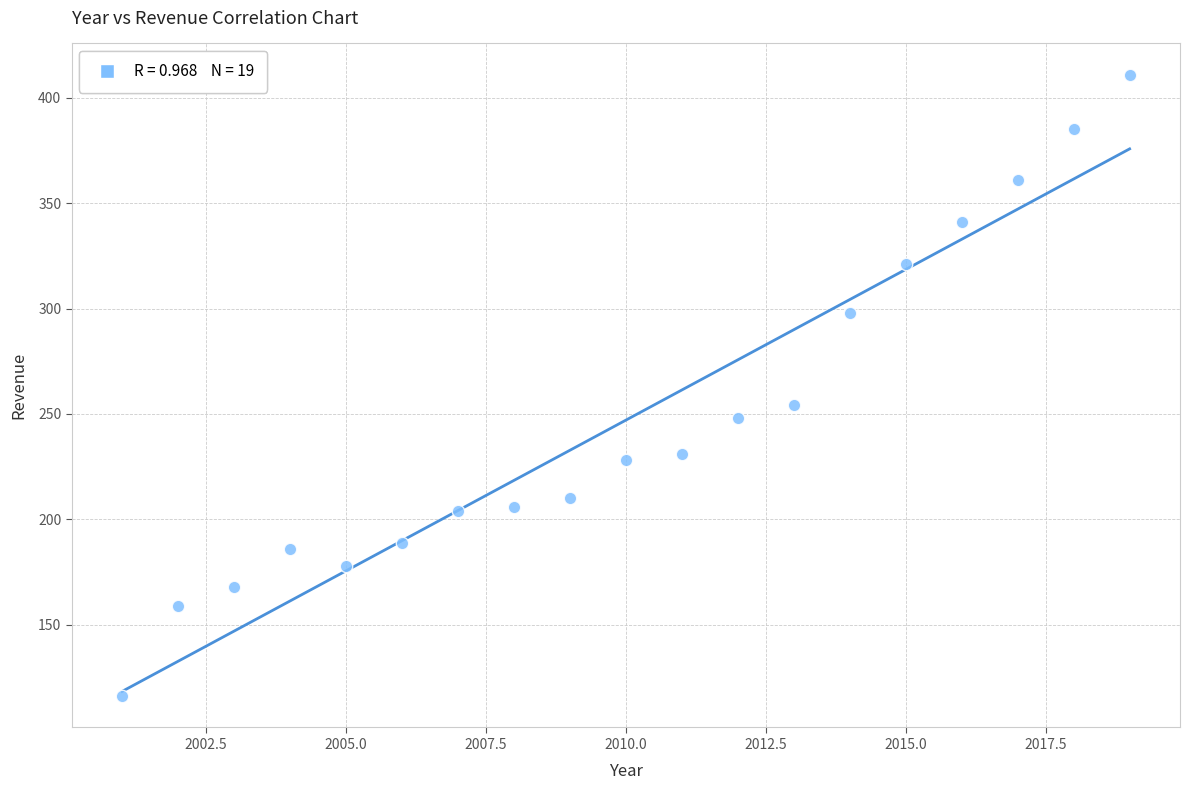

What Y value in the scatter plot is closest to 263?

254